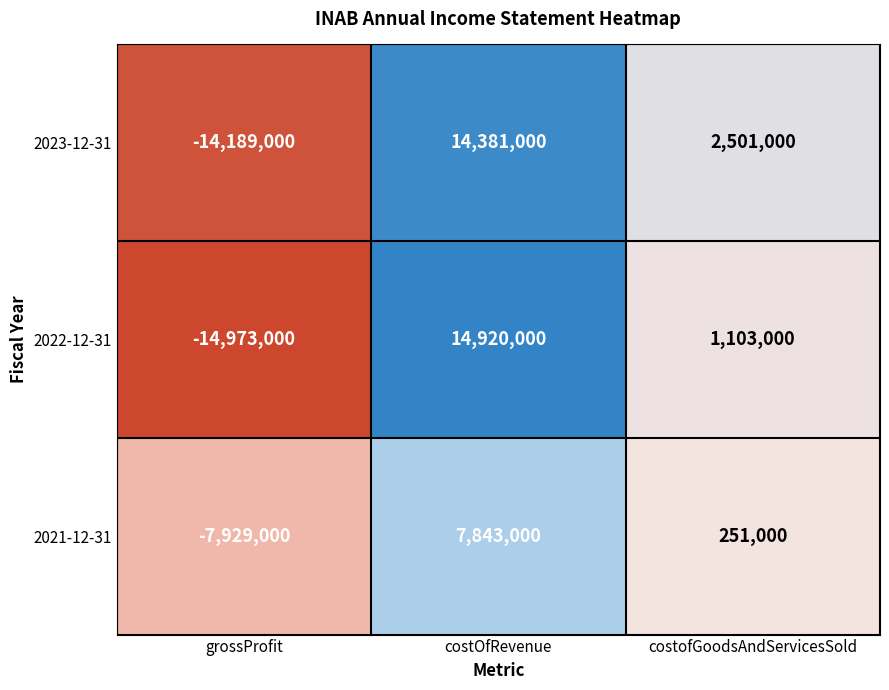

Count the number of data series in this chart.

3